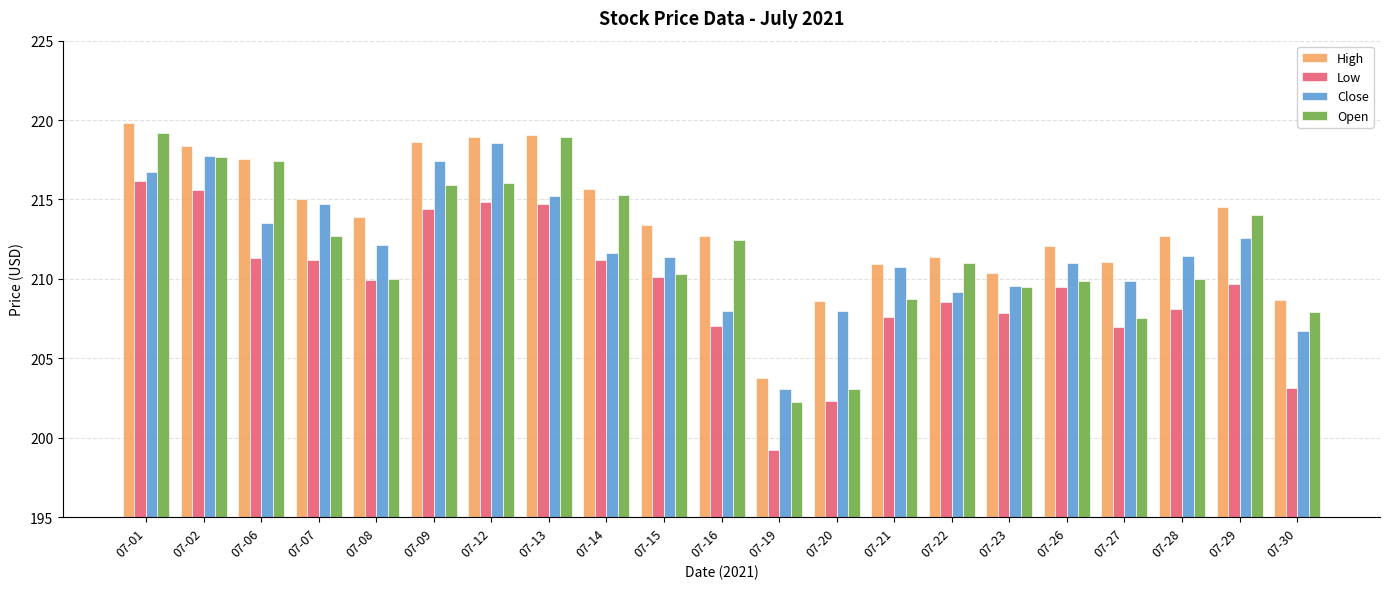

The High series shows 59.1 at 07-16. True or false?

False